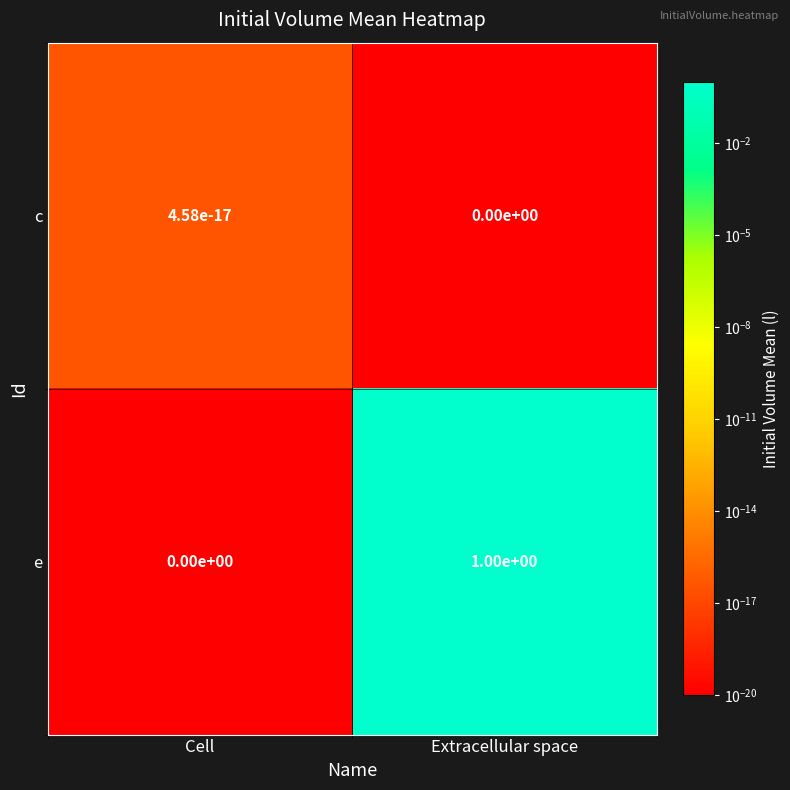

List the series in order of their peak value, lowest first.

c, e